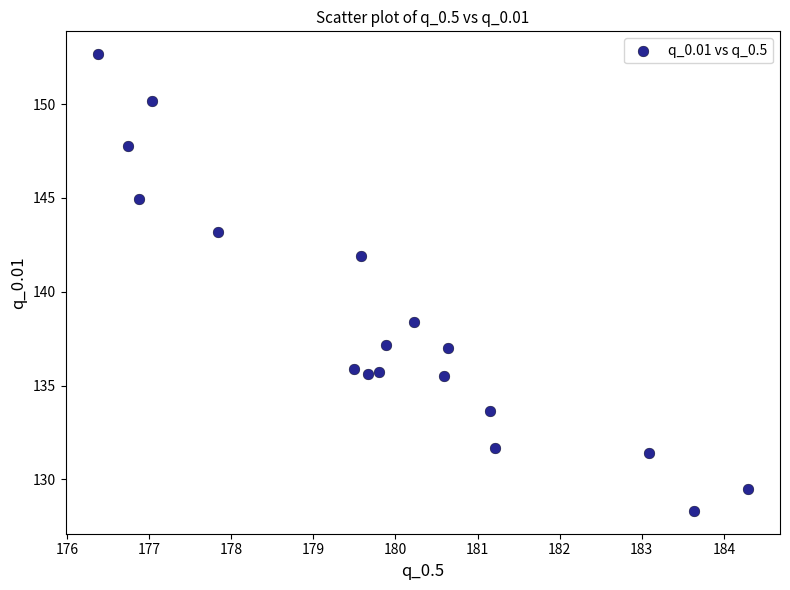

What is the range of Y values (max minus min)?

24.3